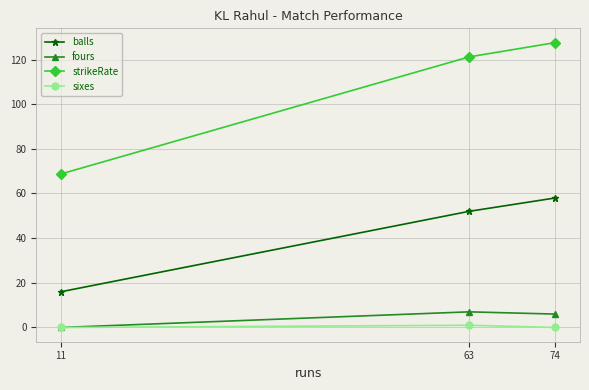

Is it true that strikeRate equals 127.6 at 74?

True